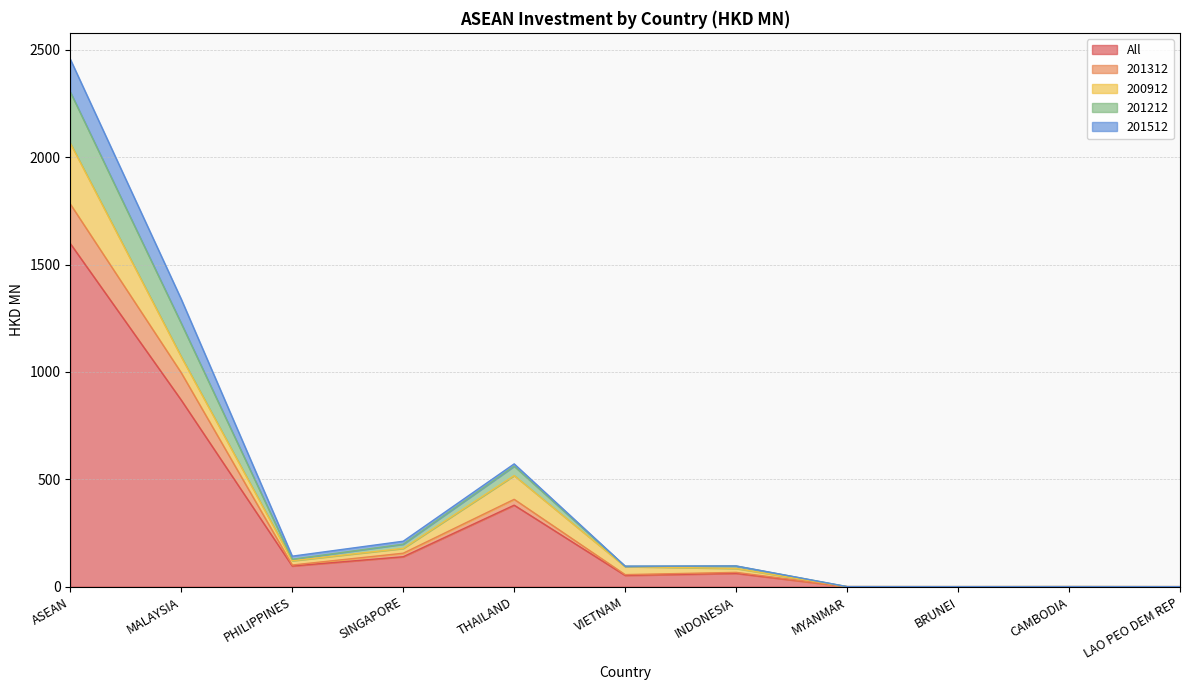

Where is All nearest to the value 798?

MALAYSIA